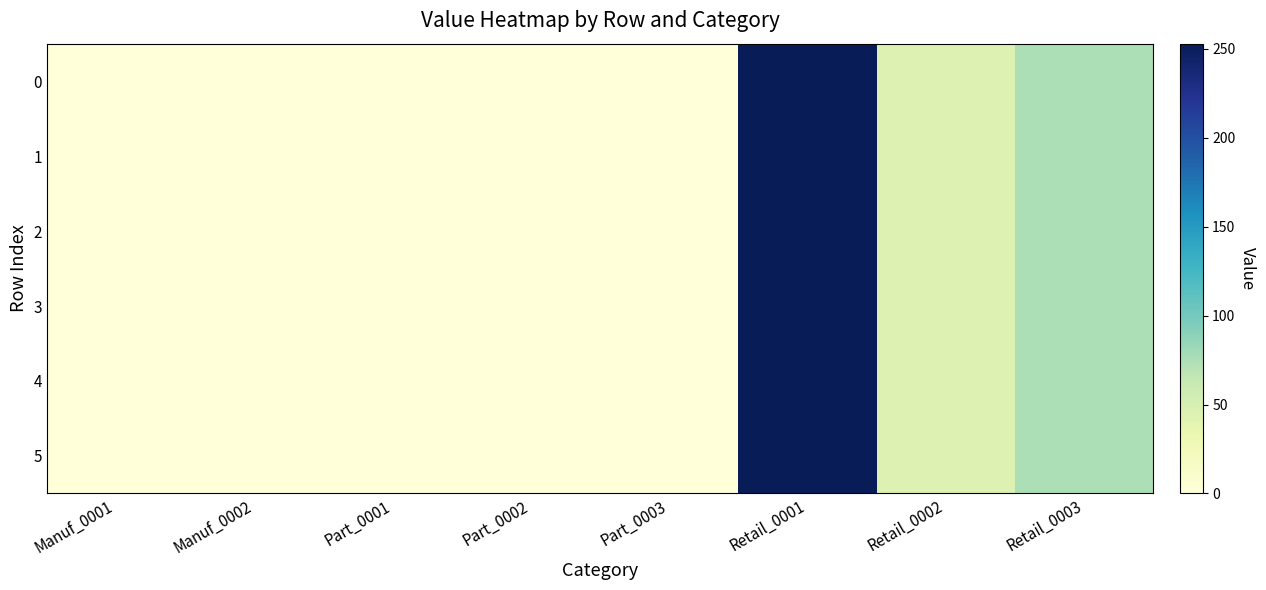

Rank the series at Part_0002 from lowest to highest value.

0, 1, 2, 3, 4, 5